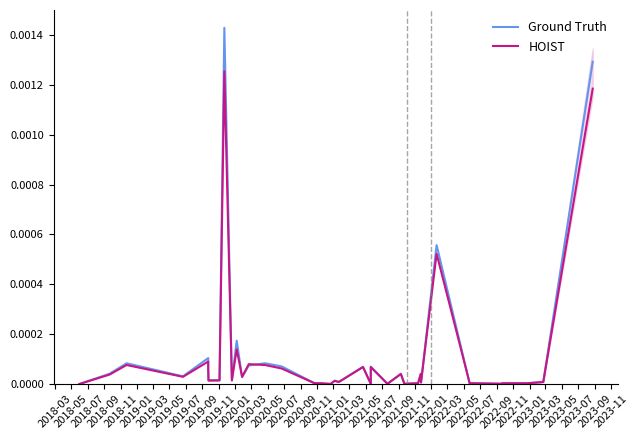

The value of HOIST at 2018-11 is 0.0. True or false?

False